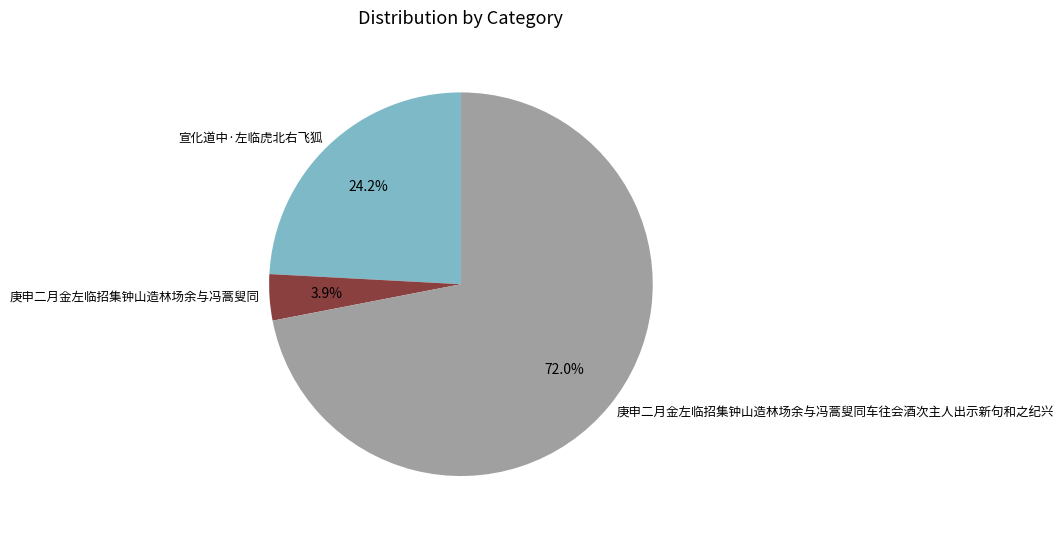

How many segments does this pie chart have?

3